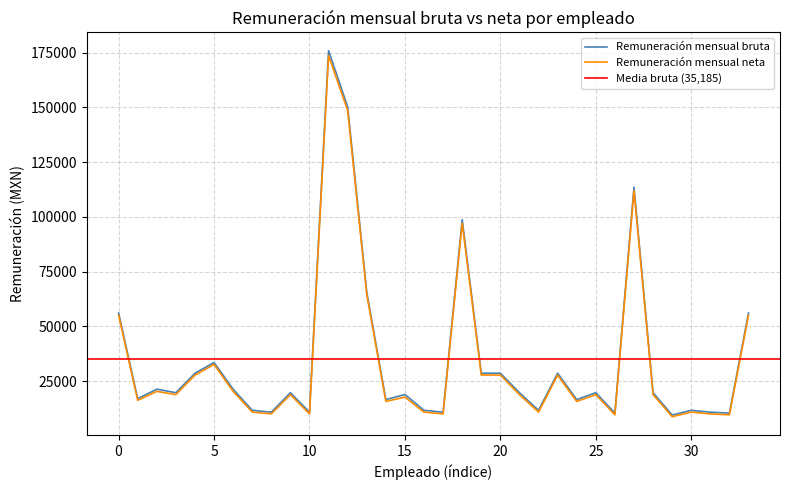

What is the difference between the maximum and second lowest values in the Remuneración mensual neta series?

163915.5